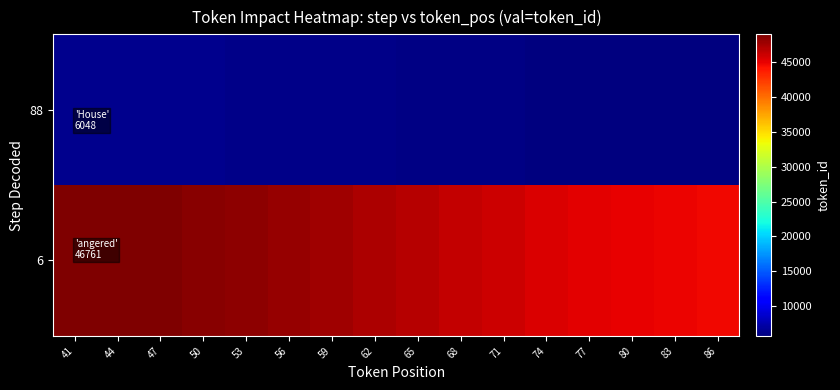

Reading left to right, what are all the values shown in this chart?

6: 41=48944.9	44=48902.9	47=48778.6	50=48576.8	53=48305.2	56=47974.3	59=47596.7	62=47187.0	65=46761.0	68=46335.0	71=45925.3	74=45547.7	77=45216.8	80=44945.2	83=44743.4	86=44619.1
88: 41=6347.4	44=6341.7	47=6324.6	50=6297.0	53=6259.7	56=6214.3	59=6162.6	62=6106.4	65=6048.0	68=5989.6	71=5933.4	74=5881.7	77=5836.3	80=5799.0	83=5771.4	86=5754.3